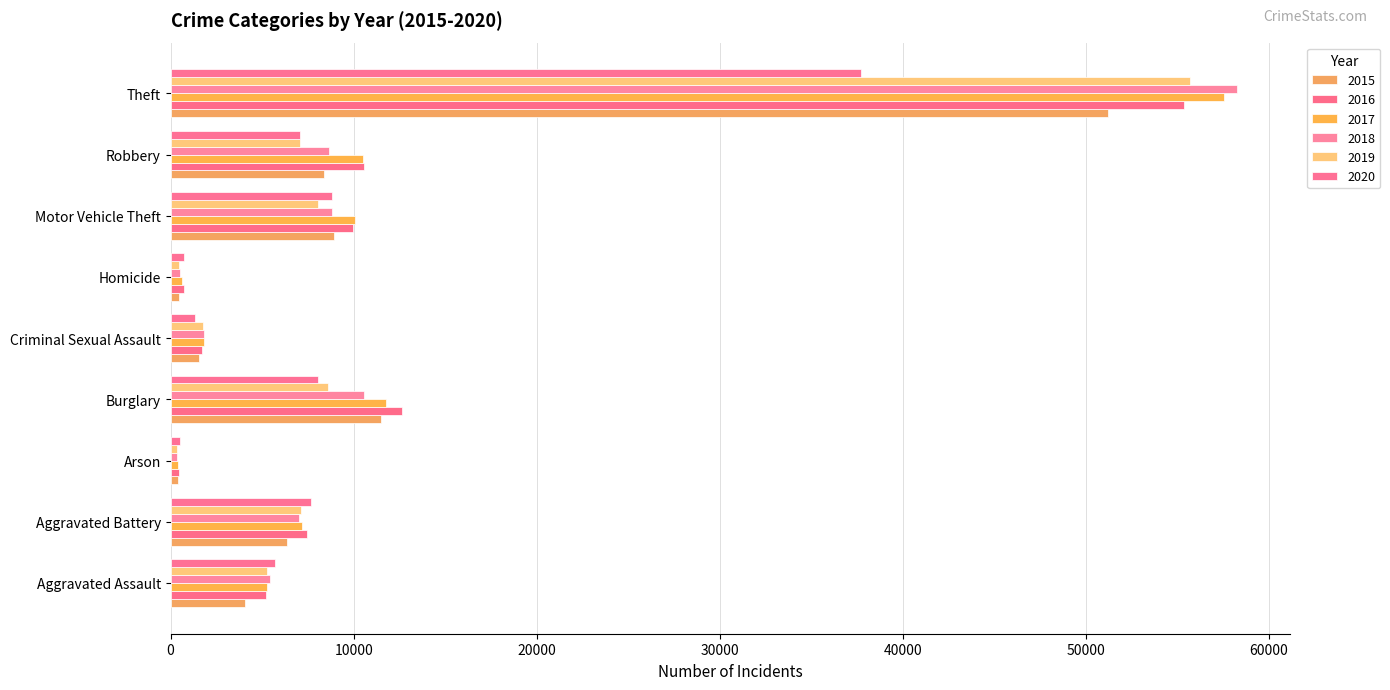

The value of 2017 at Arson is 407. True or false?

True